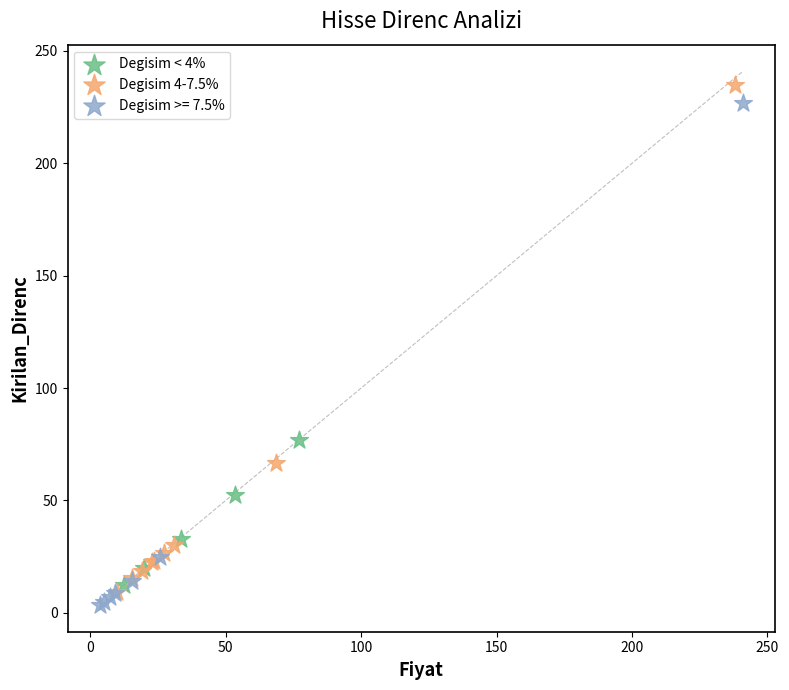

What are all the series names shown in the legend?

Degisim < 4%, Degisim 4-7.5%, Degisim >= 7.5%